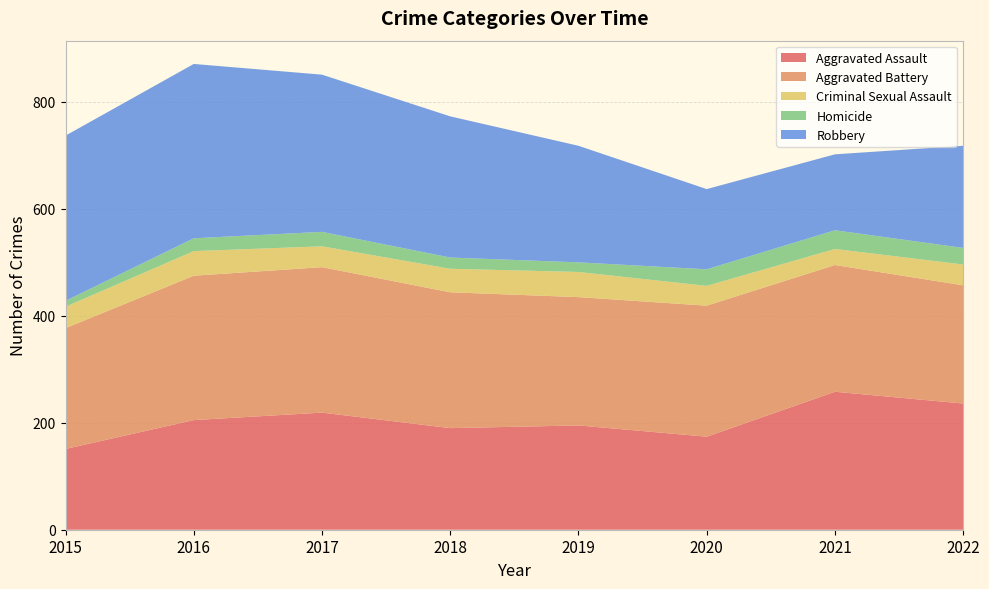

Reading left to right, transcribe all the data shown in this chart.

Aggravated Assault: 151	205	219	190	195	174	258	236
Aggravated Battery: 226	270	272	254	240	245	237	221
Criminal Sexual Assault: 40	46	39	44	47	37	30	39
Homicide: 11	24	27	21	18	31	35	31
Robbery: 309	326	294	264	218	150	142	191